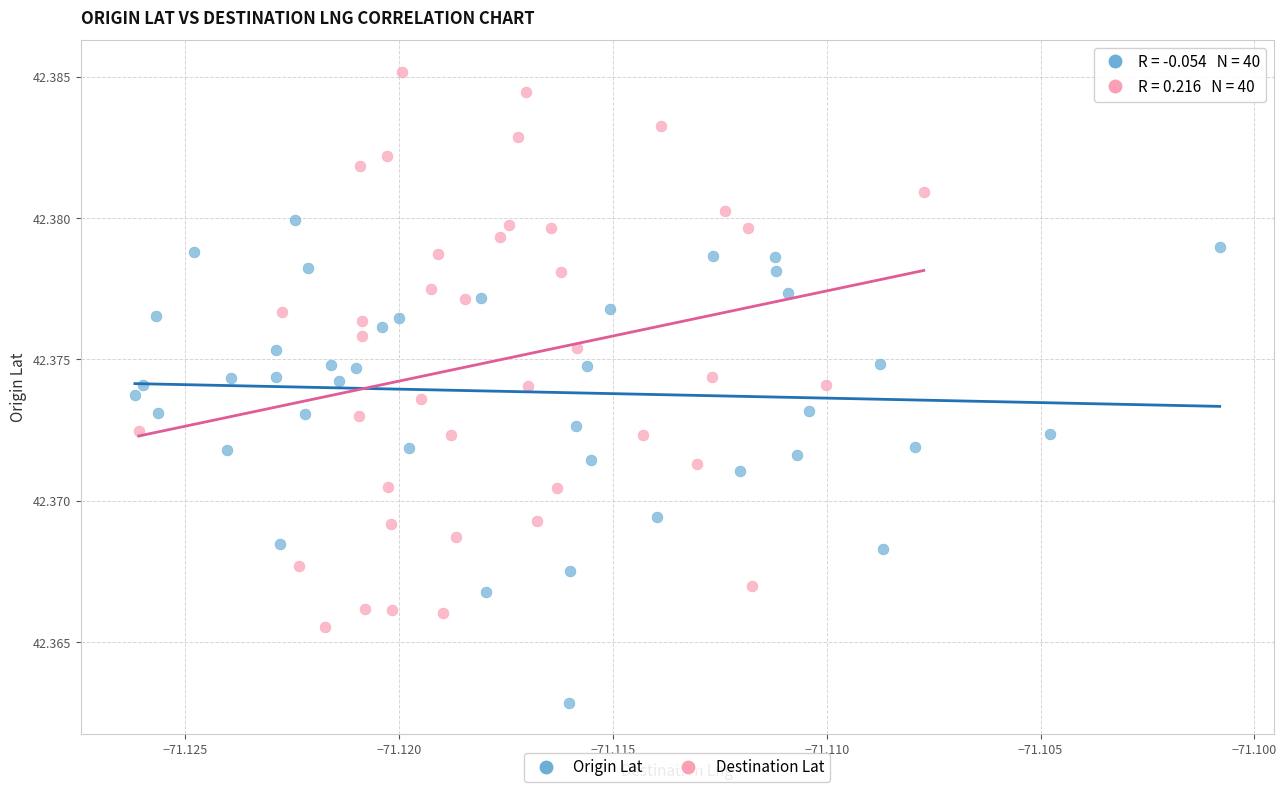

Which series contains the highest Y value?

Destination Lat